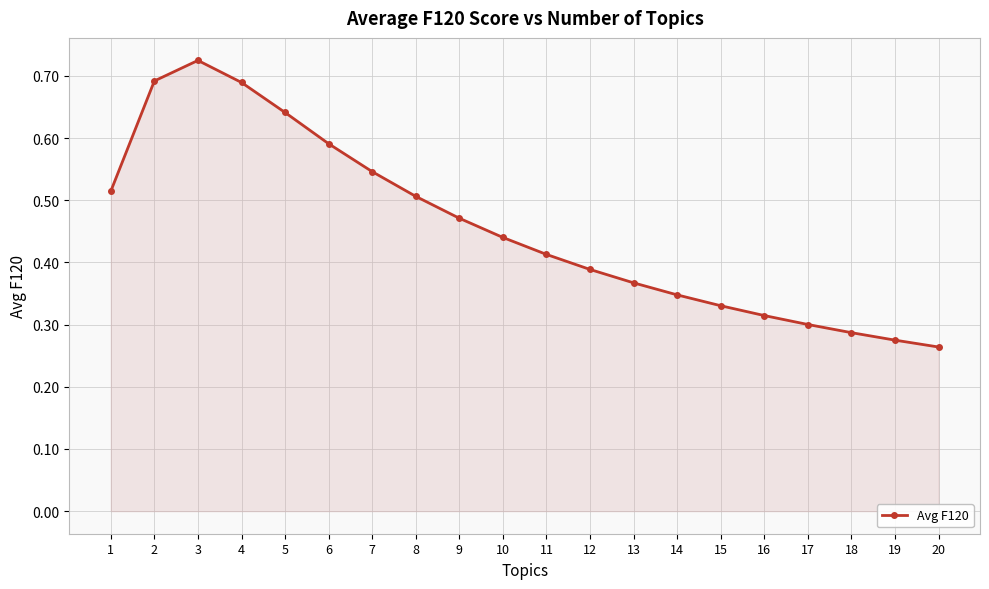

Reading left to right, extract all data points from this chart.

20=0.3	19=0.3	18=0.3	17=0.3	16=0.3	15=0.3	14=0.3	13=0.4	12=0.4	11=0.4	10=0.4	9=0.5	8=0.5	7=0.5	6=0.6	5=0.6	4=0.7	3=0.7	2=0.7	1=0.5